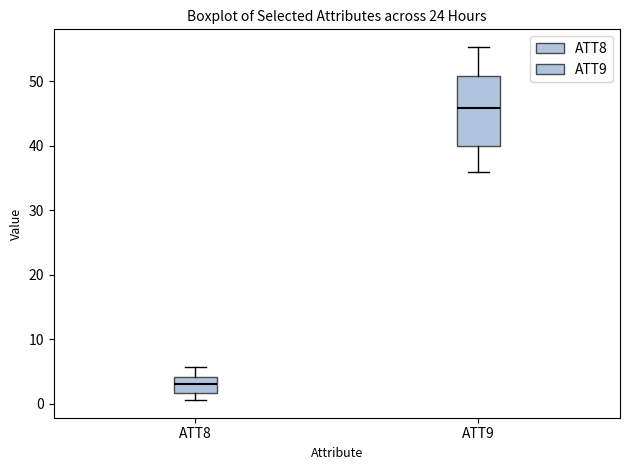

Reading left to right, transcribe this box plot: for each box, give where its median line is, the range the box spans, and where its two whiskers end, as read against the y-axis. The values are not printed on the chart, so give them approximately, as read against the axis.

ATT8: median 3, box 2 to 4, whiskers 1 to 6
ATT9: median 46, box 40 to 51, whiskers 36 to 55